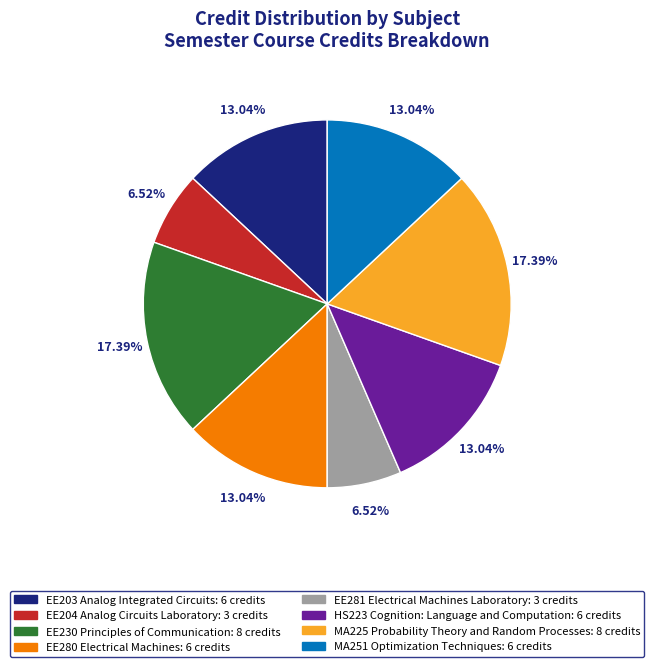

To the nearest percent, what is the average slice percentage?

12%